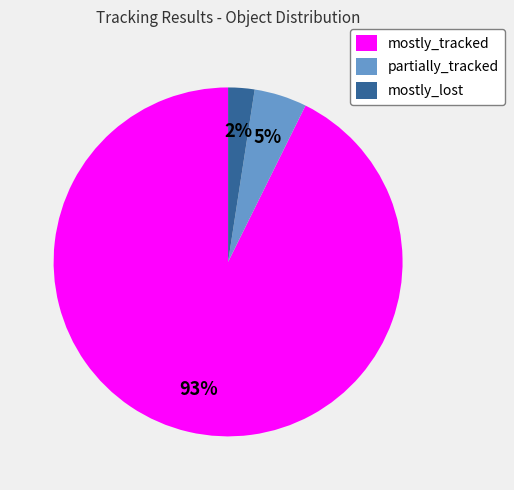

What percentage is the mostly_tracked slice, to the nearest percent?

93%